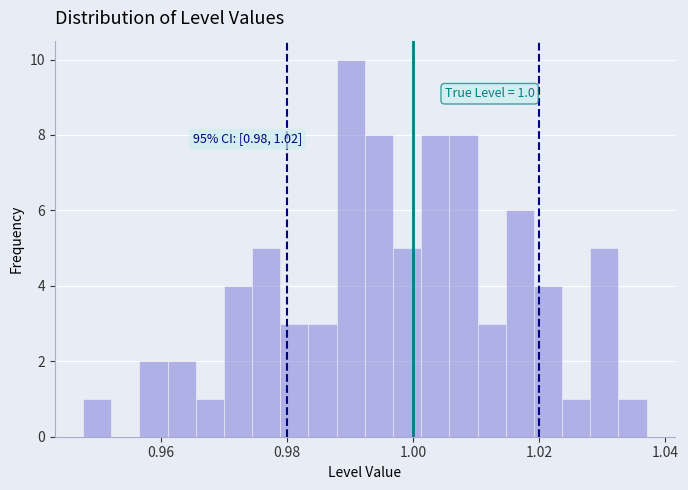

Read against the x-axis, roughly where is the centre of the tallest bar?

0.990